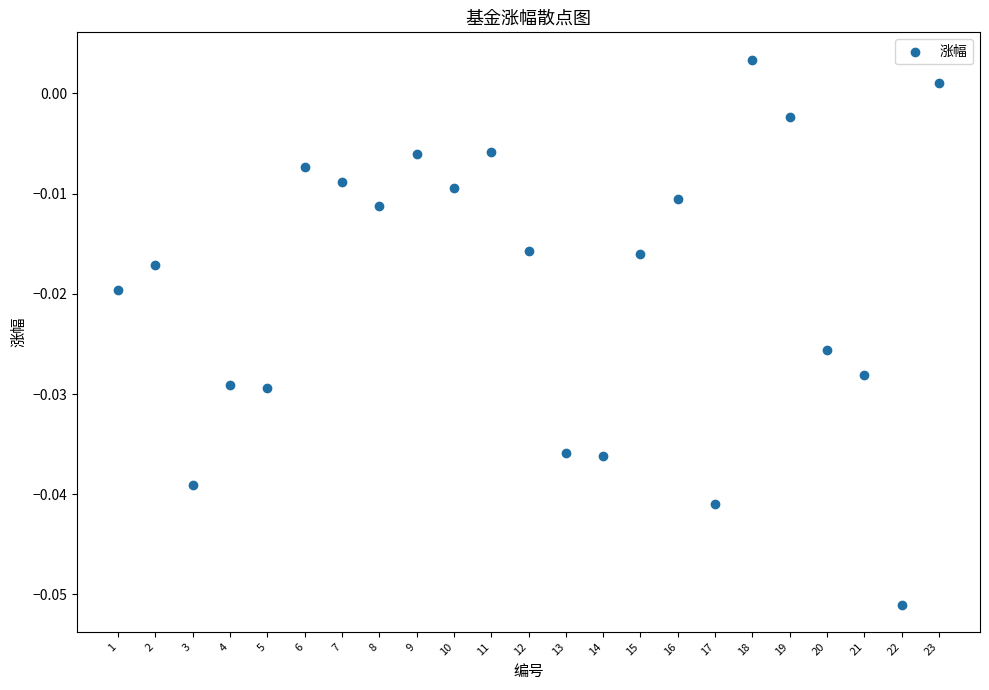

What is the range of X values (max minus min)?

22.0